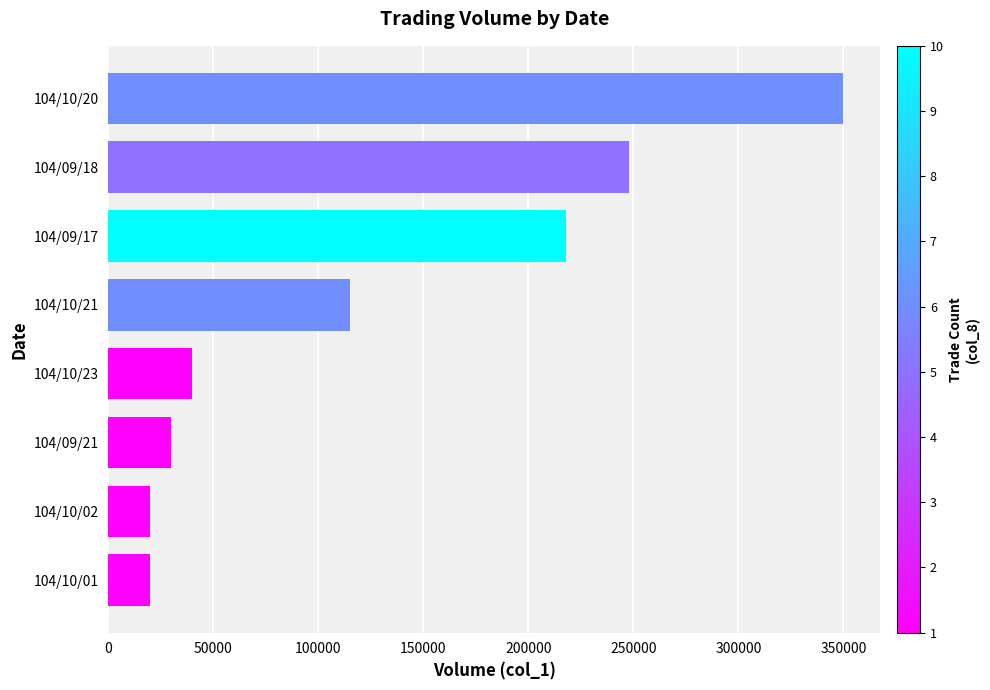

What is the sum of all values?

1041000